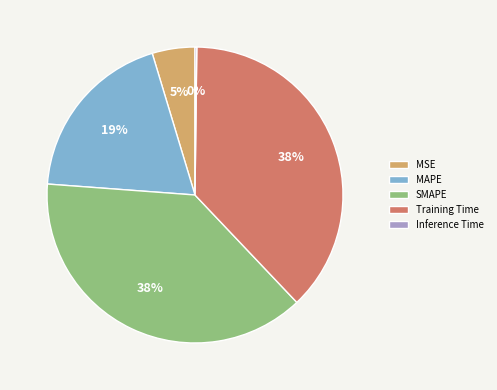

To the nearest percent, what is the difference between the Training Time and MSE slice percentages?

33%